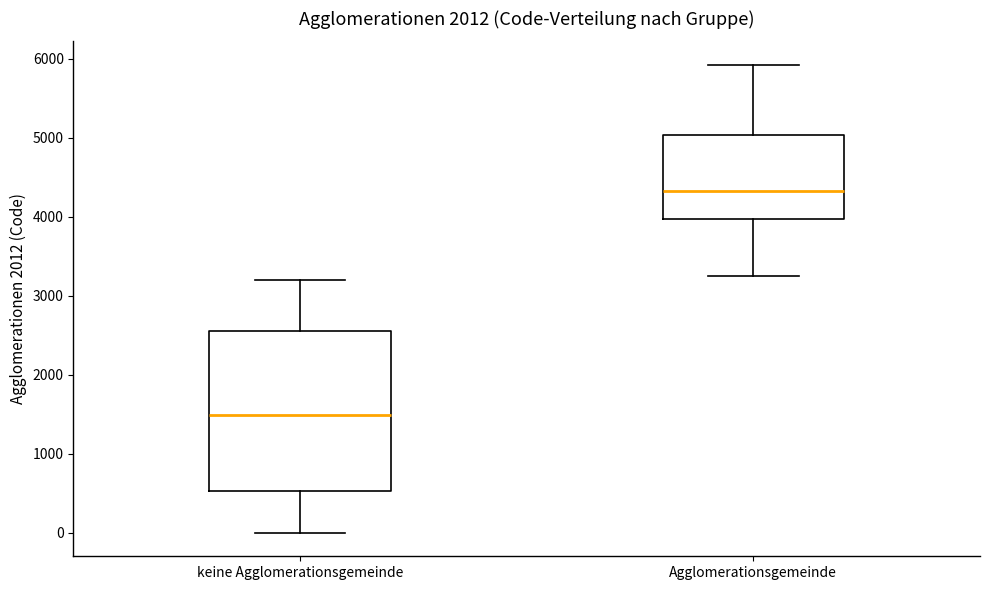

Comparing the boxes themselves (not the whiskers), which one is the tallest?

keine Agglomerationsgemeinde